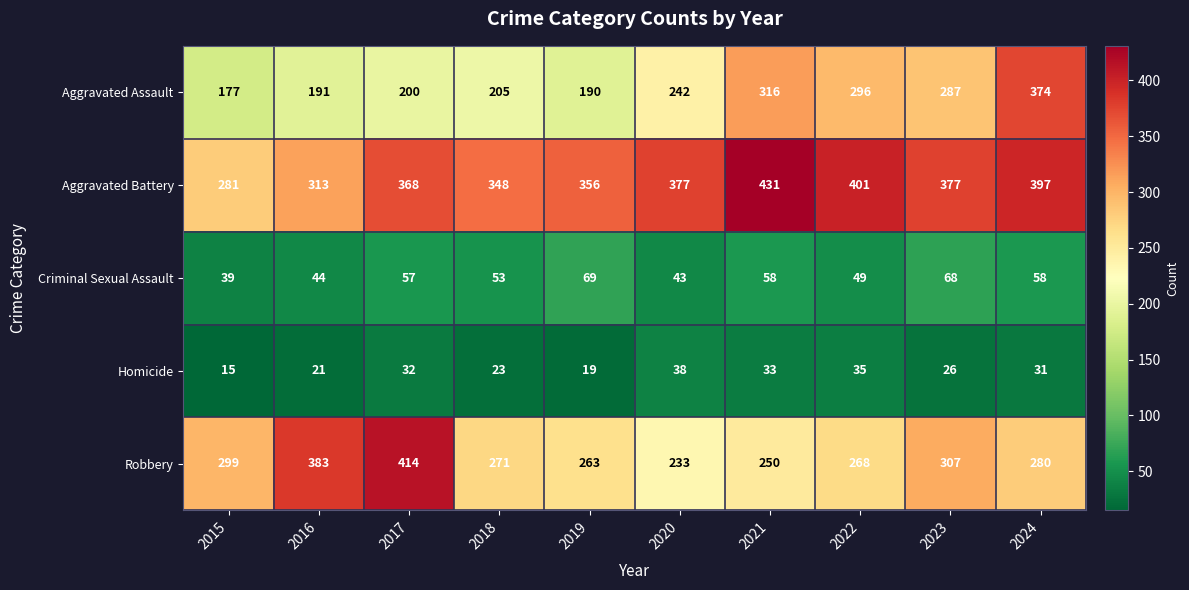

How many data points in Criminal Sexual Assault are less than 57?

5